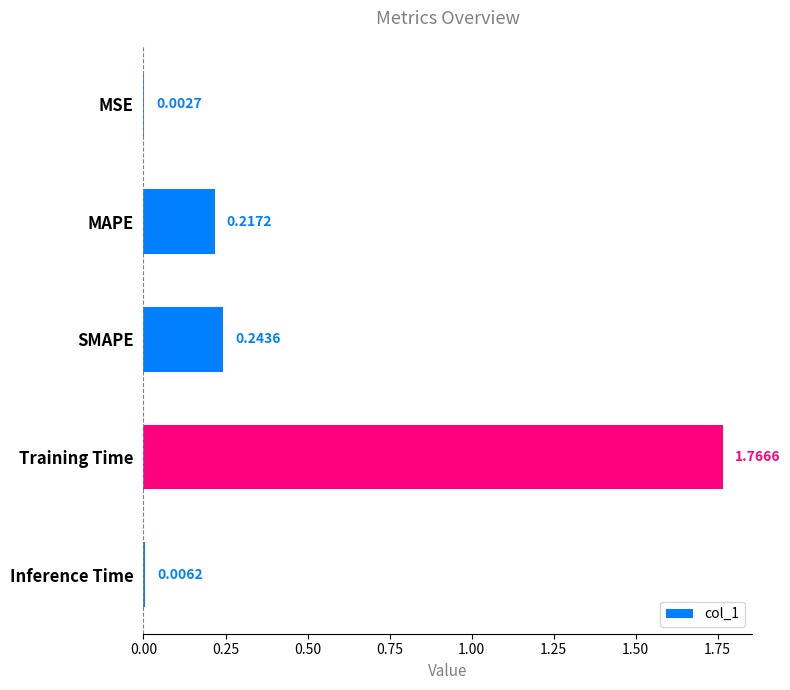

What is the sum of all values?

2.2